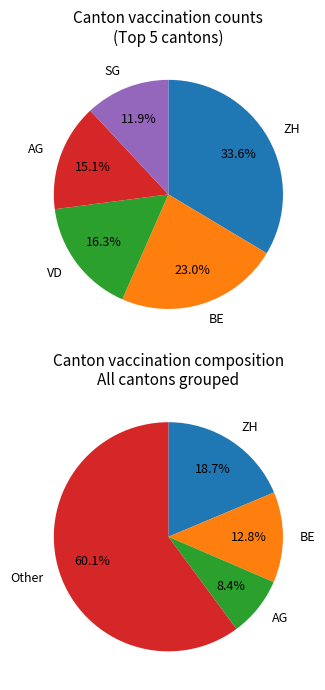

Combined, do OW and TG account for over 50%?

No